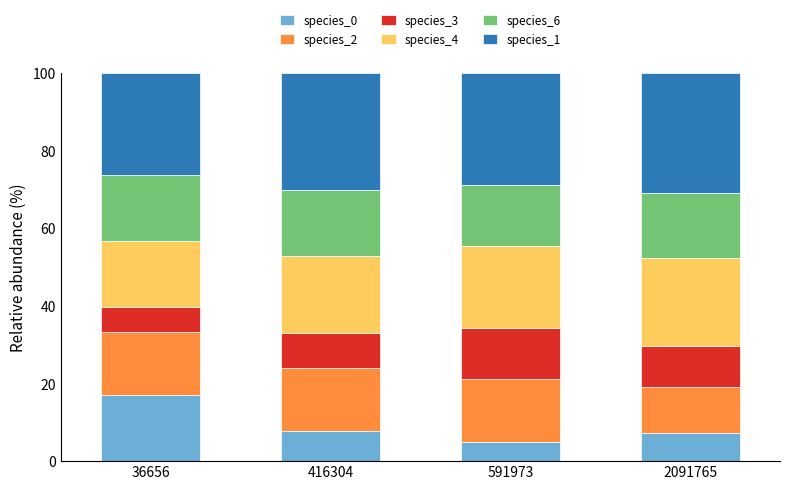

What is the total value across all series at 416304?

100.0